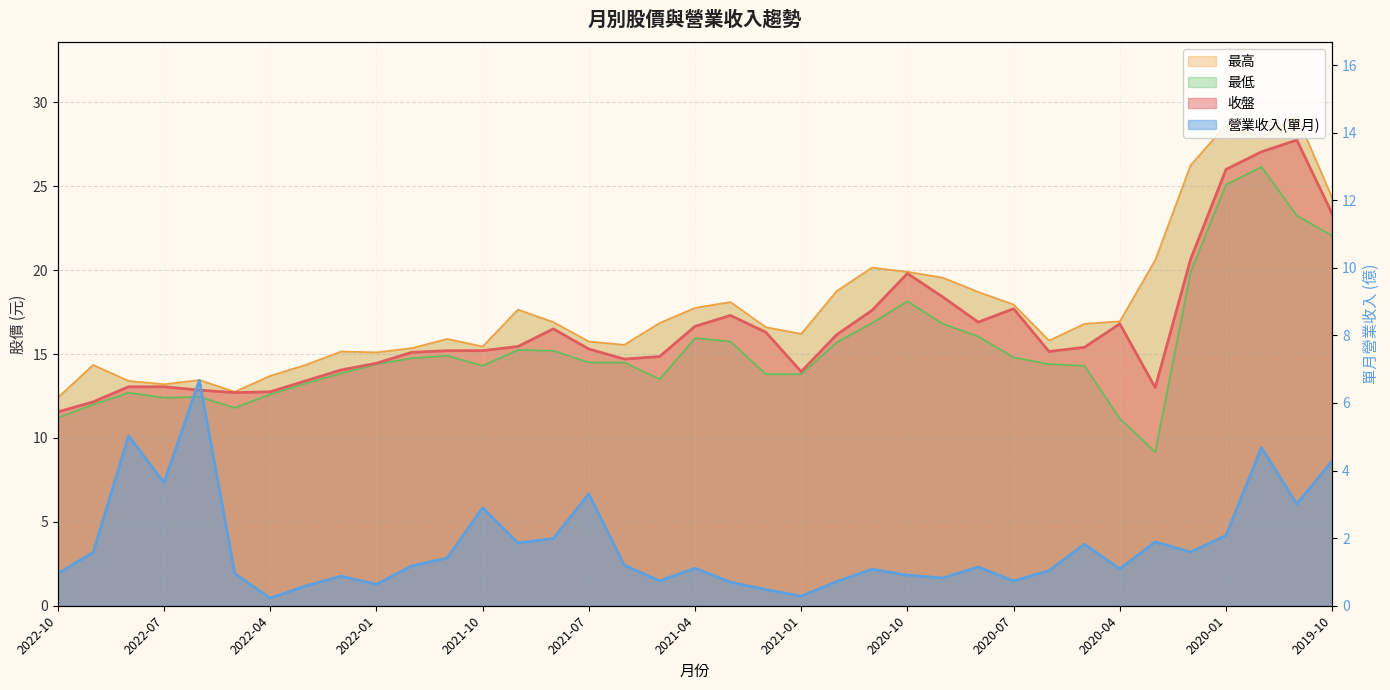

What is the difference between the second highest and second lowest values in the 最低 series?

14.0